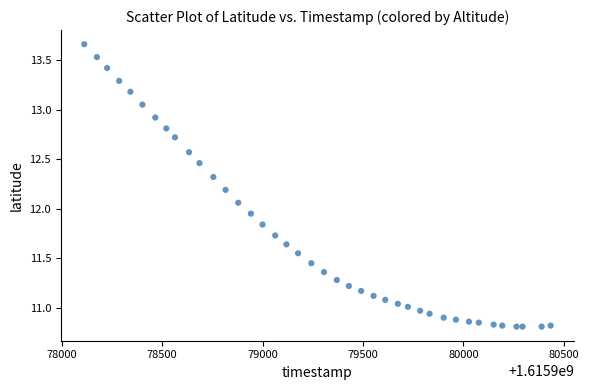

What is the range of X values (max minus min)?

2323.0